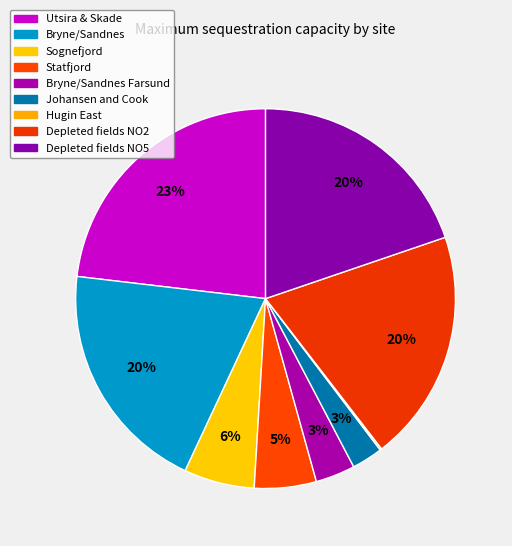

How many slices are in this pie chart?

9